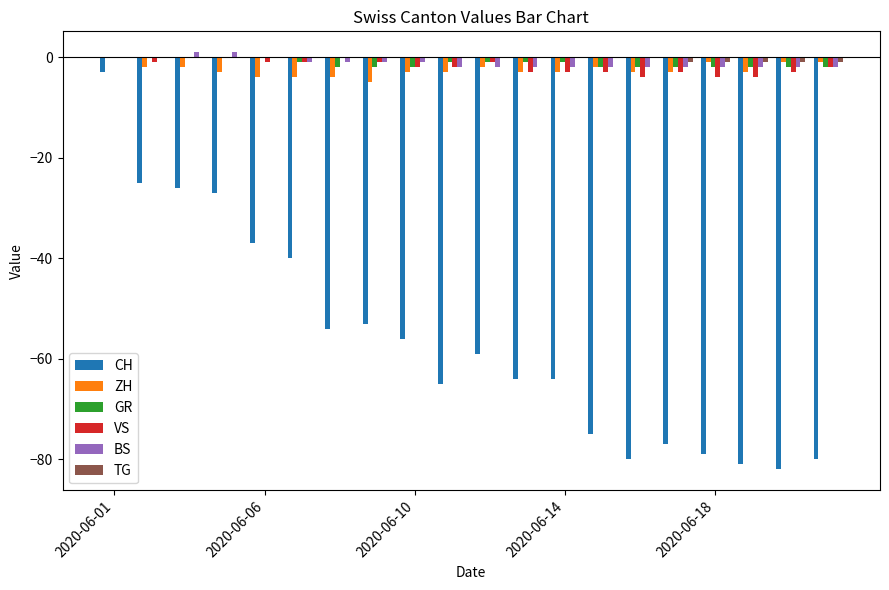

Which series has the widest spread of values?

CH